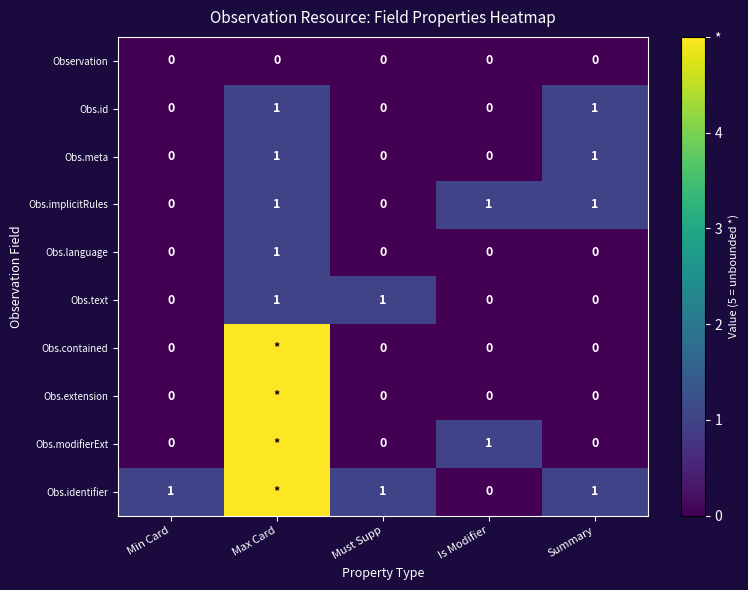

What is the total value across all series at Min Card?

1